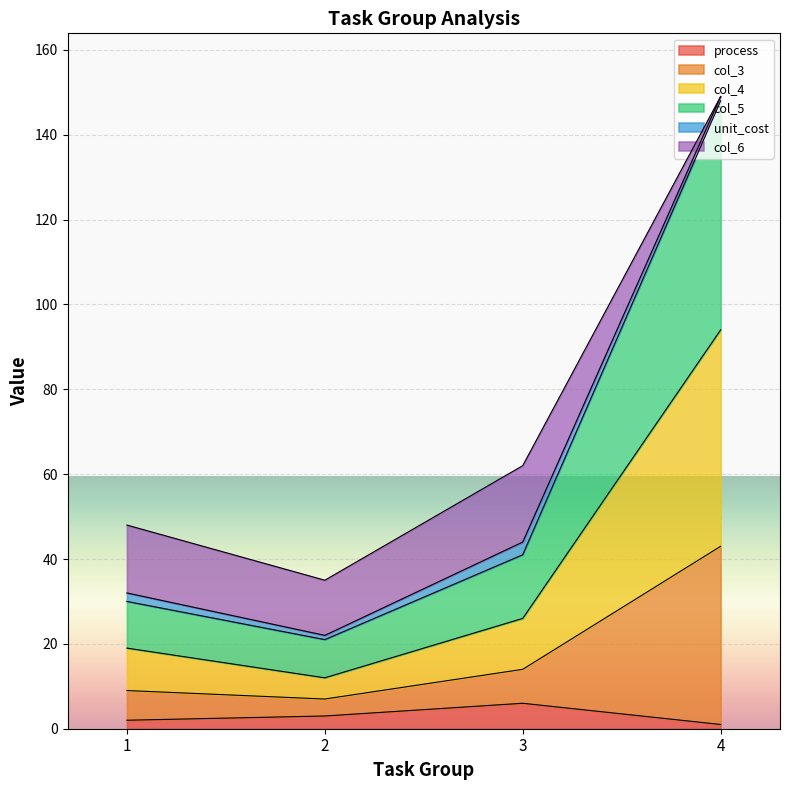

What is the maximum value for process?

6